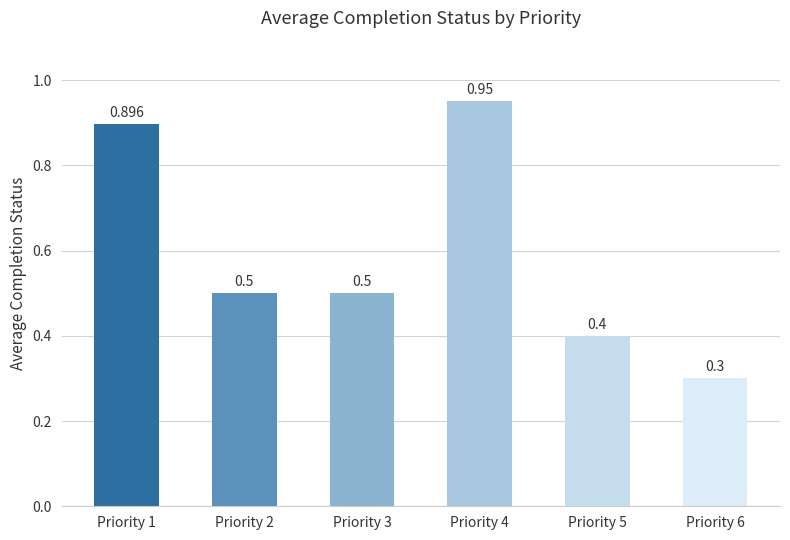

Reading left to right, extract all data points from this chart.

Priority 1=0.9	Priority 2=0.5	Priority 3=0.5	Priority 4=0.9	Priority 5=0.4	Priority 6=0.3